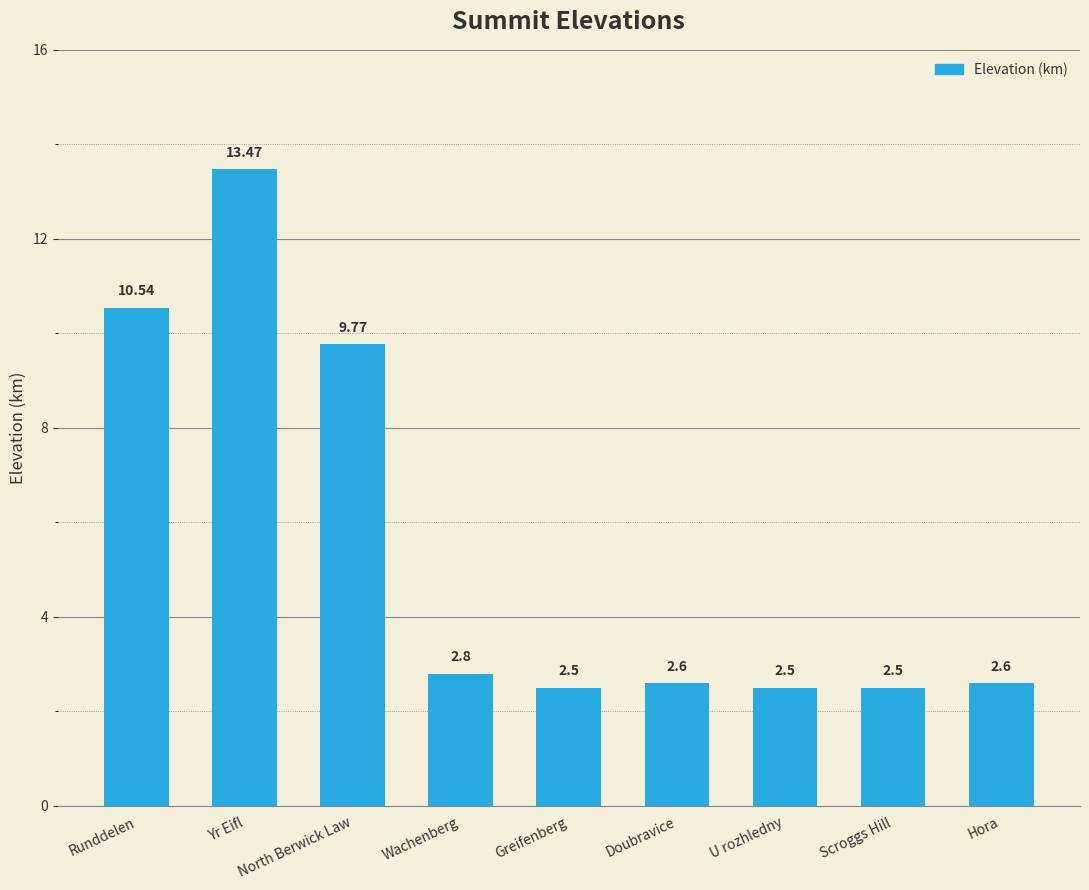

What is the maximum value shown in the chart?

13.5